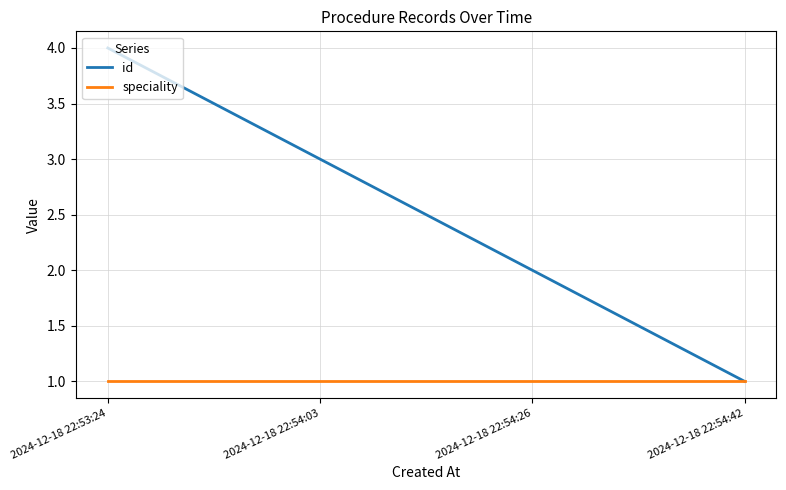

The value of id at 2024-12-18 22:54:03 is 3. True or false?

True